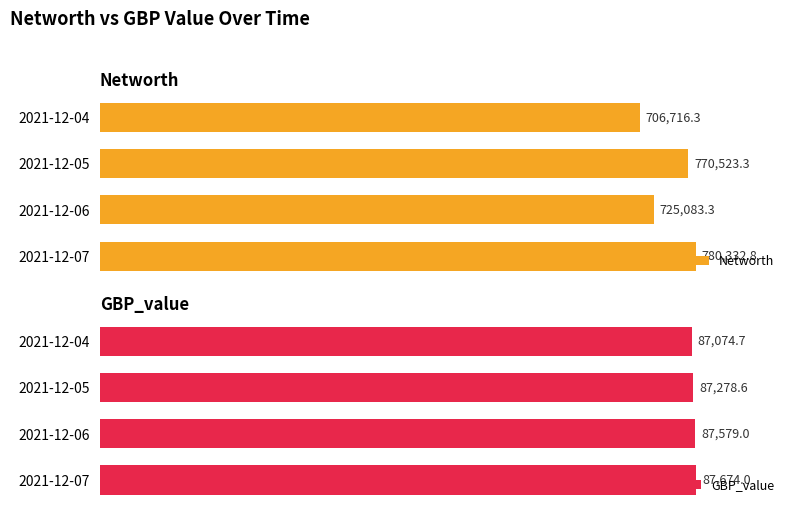

Which series has the largest total across all categories?

Networth